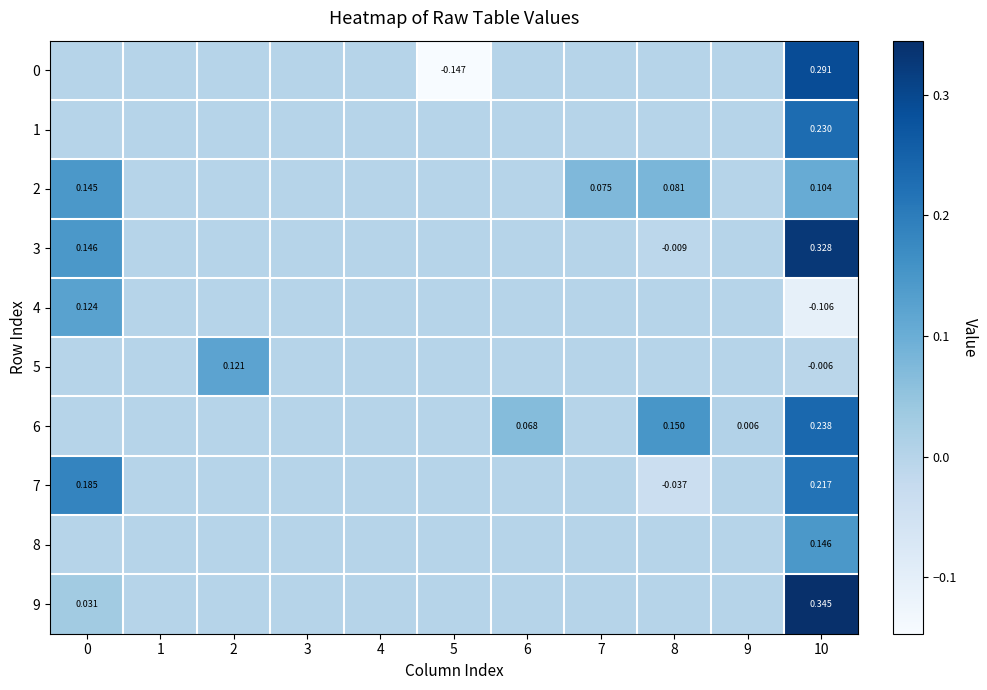

What is the difference between the maximum and minimum values in the 1 series?

0.2